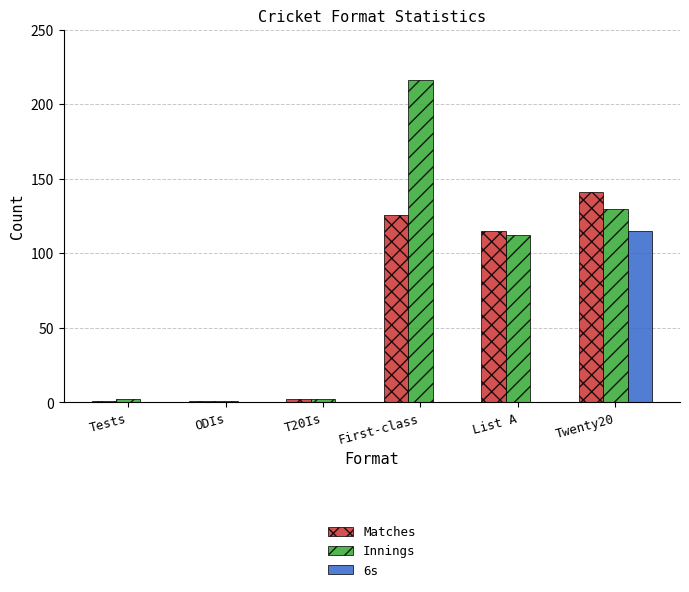

What is the average value of the 6s series?

19